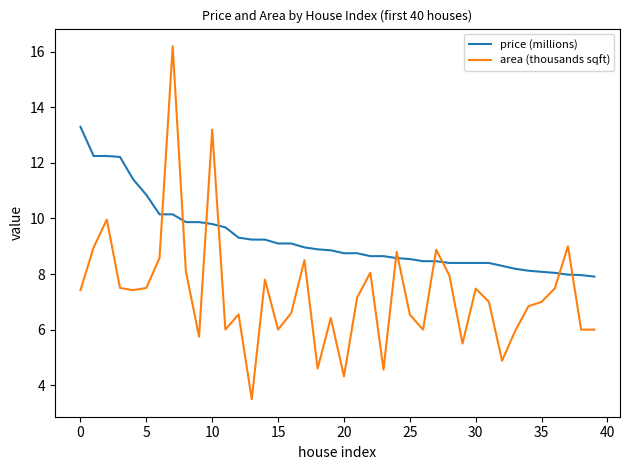

Which series has the largest total across all categories?

price (millions)